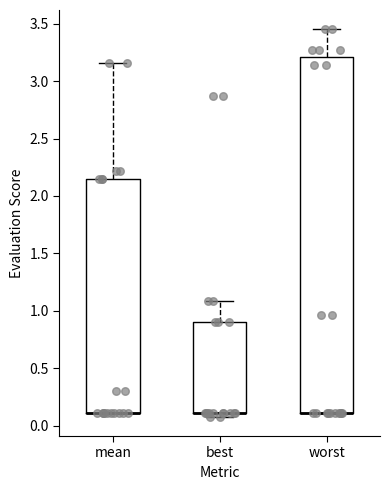

Where is the upper edge of the box for mean on the y-axis? The values are not printed on the chart, so give them approximately, as read against the axis.

2.15